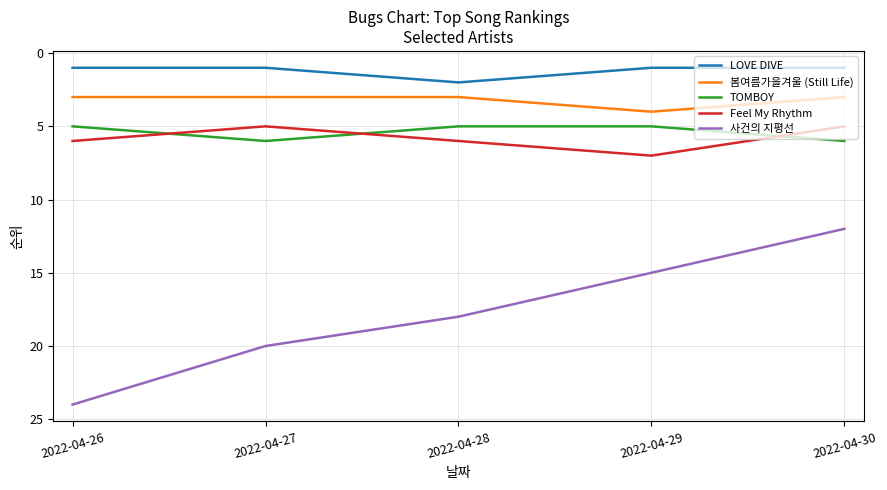

At which category is the sum across all series the highest?

2022-04-26